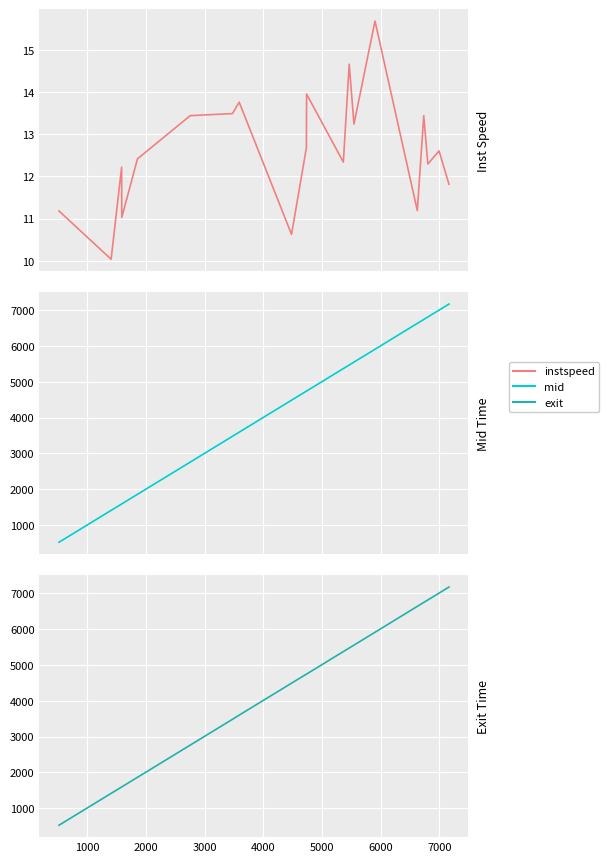

True or false: exit and mid cross at least once.

False